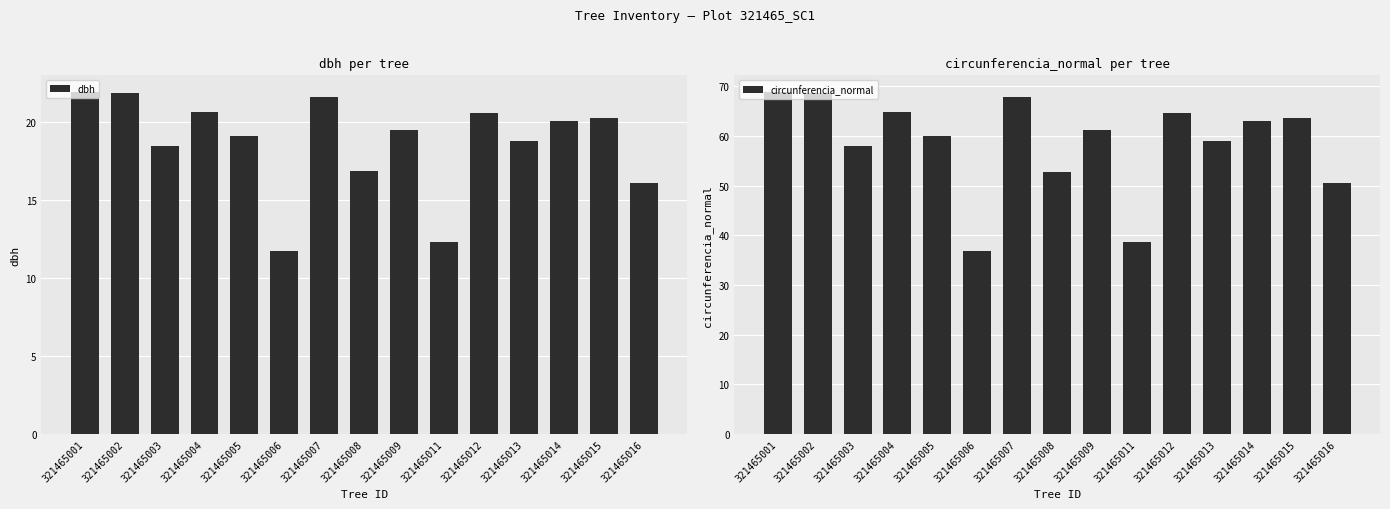

Which category has the highest value in the circunferencia_normal series?

321465001